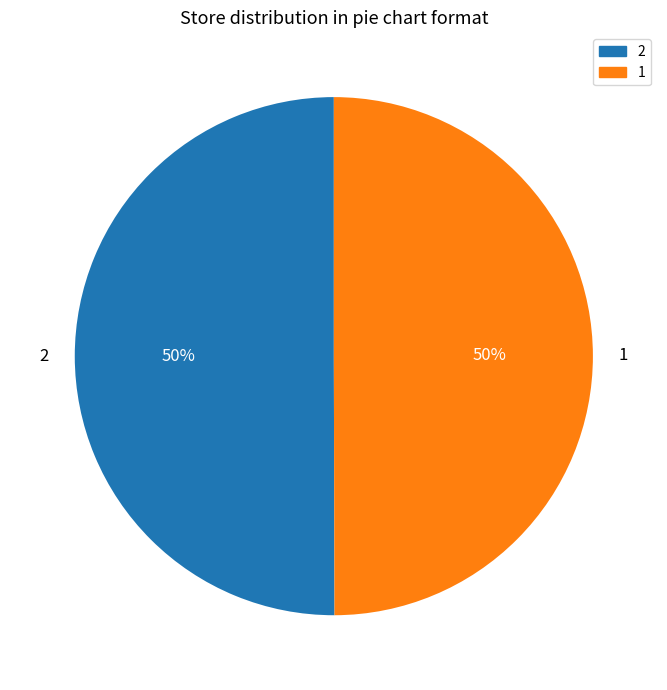

The 1 slice represents 37% of the pie. True or false?

False